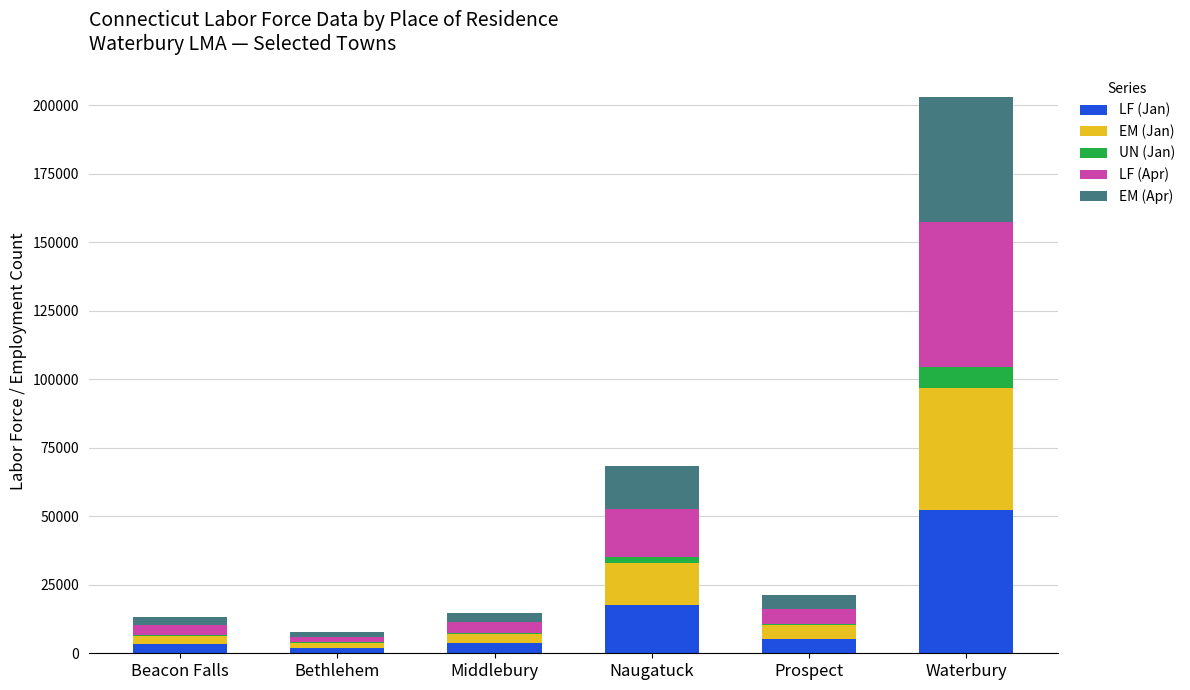

Where is LF (Jan) nearest to the value 27164?

Naugatuck